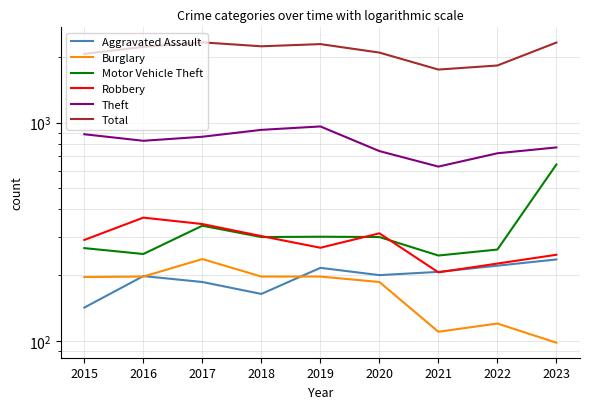

At which label is Aggravated Assault closest to 189?

2017